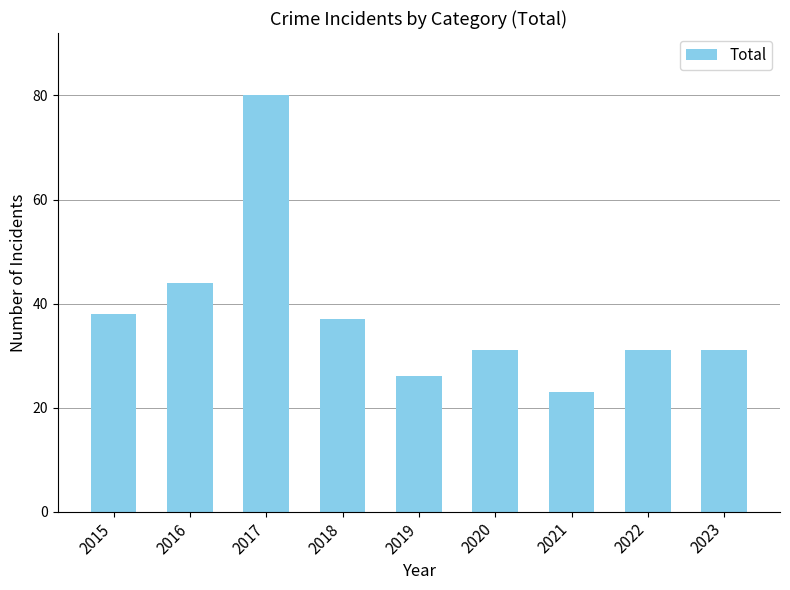

What is the average value?

38